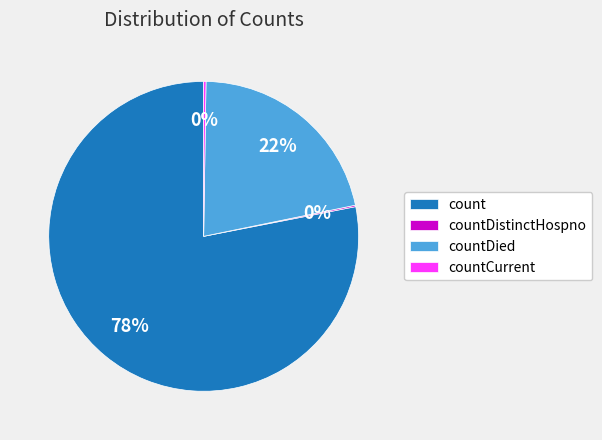

The count slice represents 85% of the pie. True or false?

False